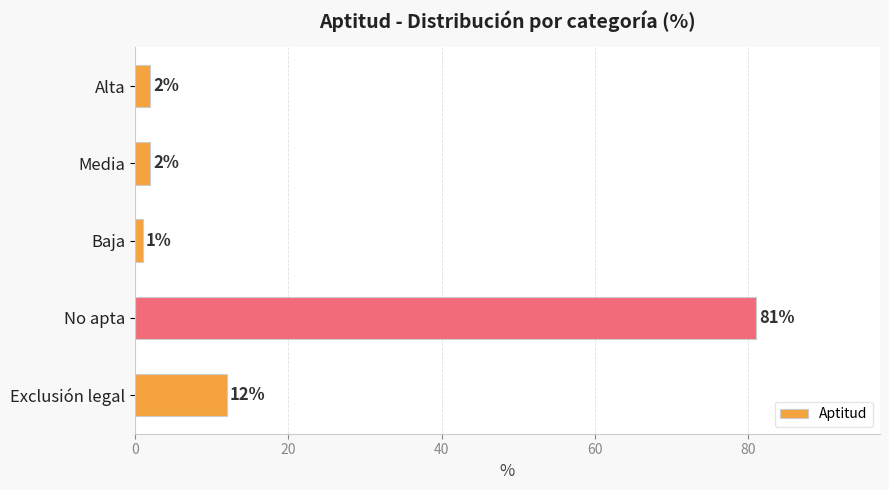

Reading top to bottom, transcribe all the data shown in this chart.

Alta=2	Media=2	Baja=1	No apta=81	Exclusión legal=12